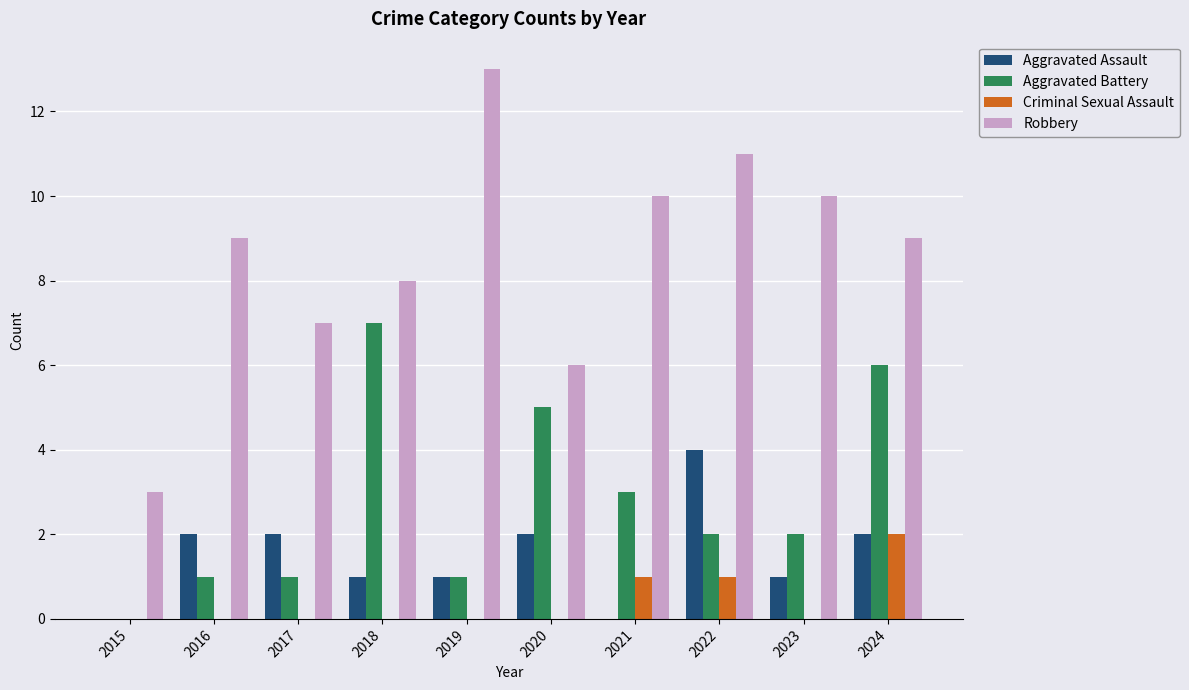

What is the sum of the Aggravated Battery values at 2024 and 2015?

6